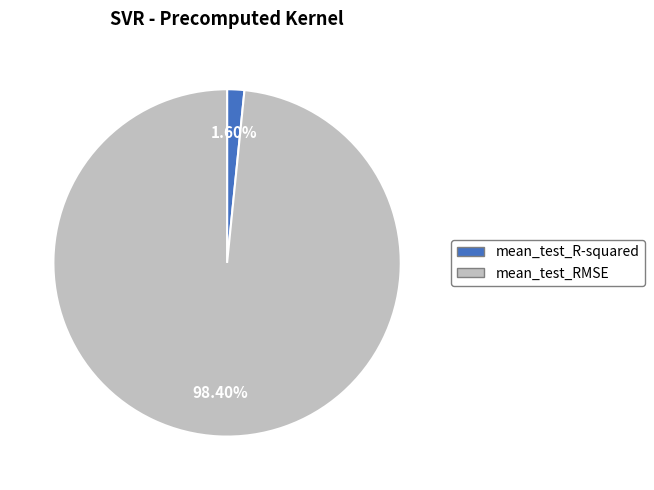

To the nearest percent, what is the average slice percentage?

50%